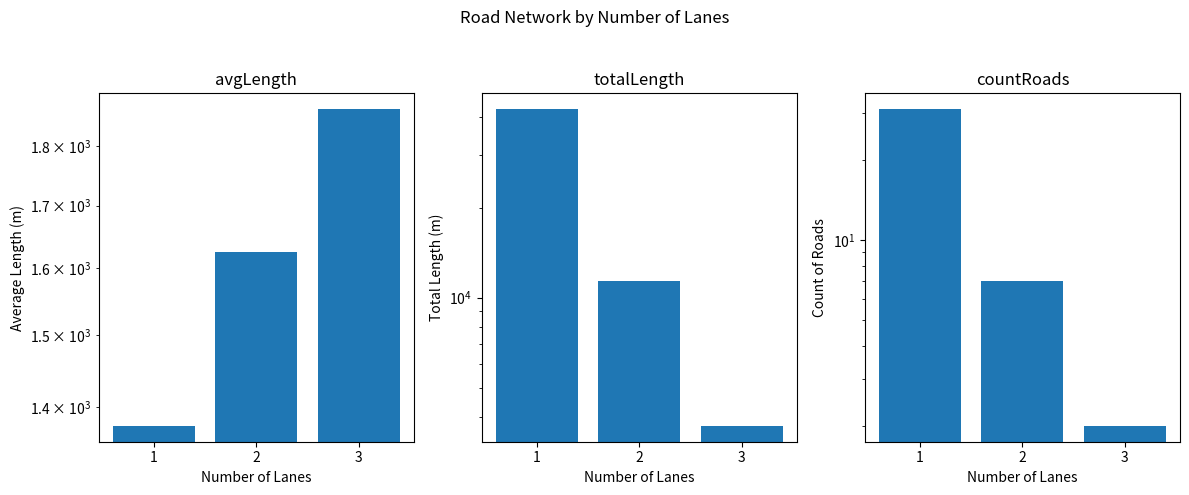

Between 1 and 2, which series saw the biggest shift?

Total Length